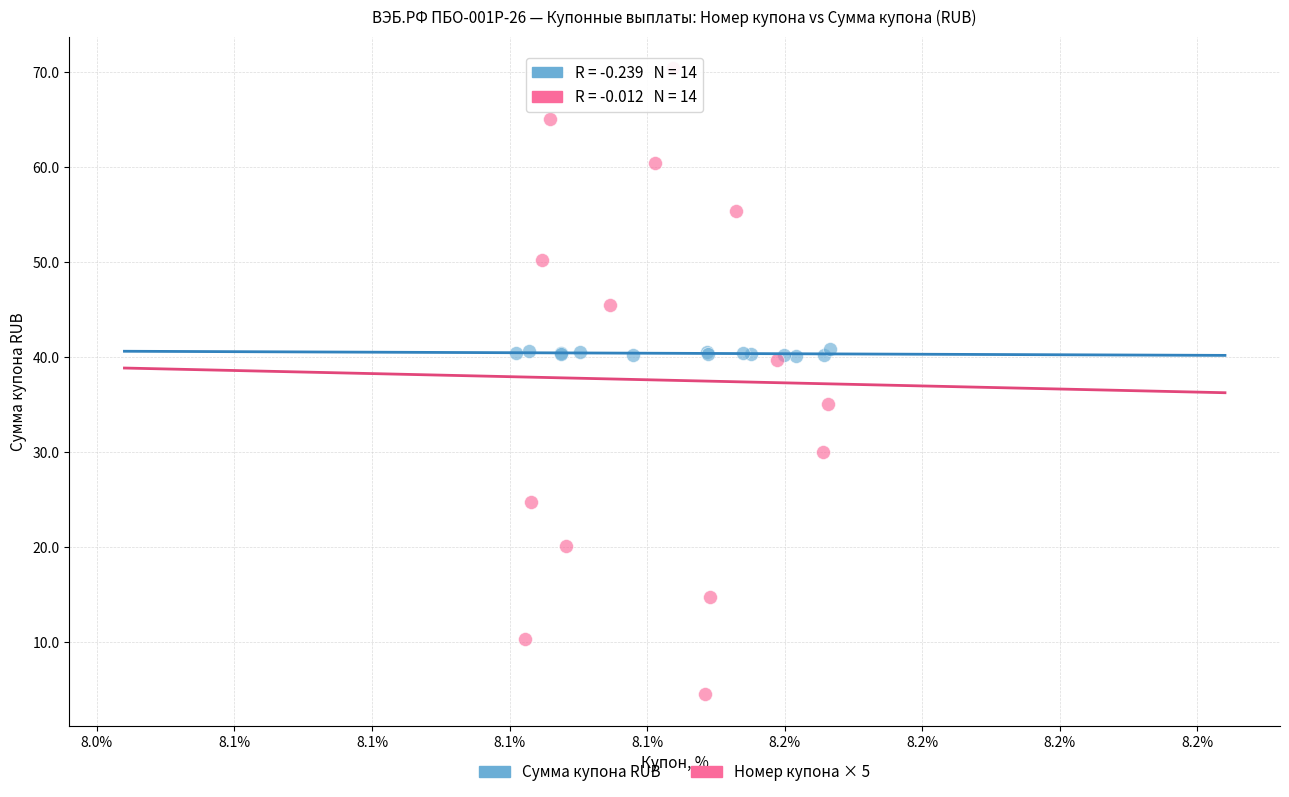

What are all the series names shown in the legend?

Сумма купона RUB, Номер купона × 5